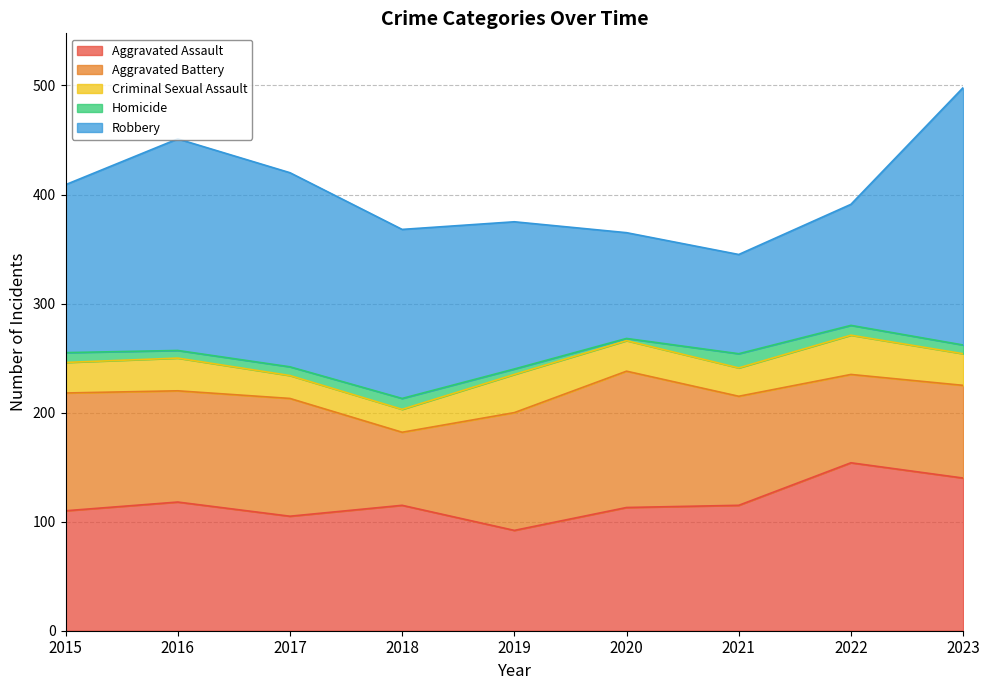

What is the total value across all series at 2017?

420